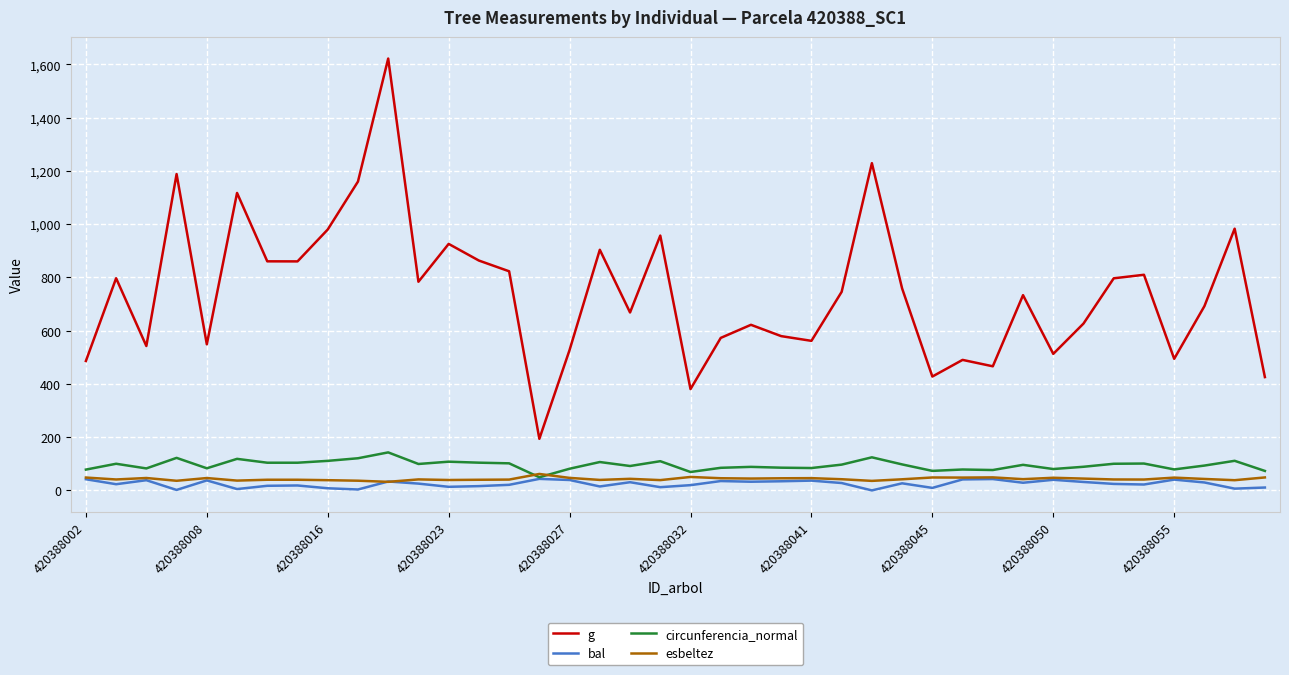

True or false: g and circunferencia_normal cross at least once.

False